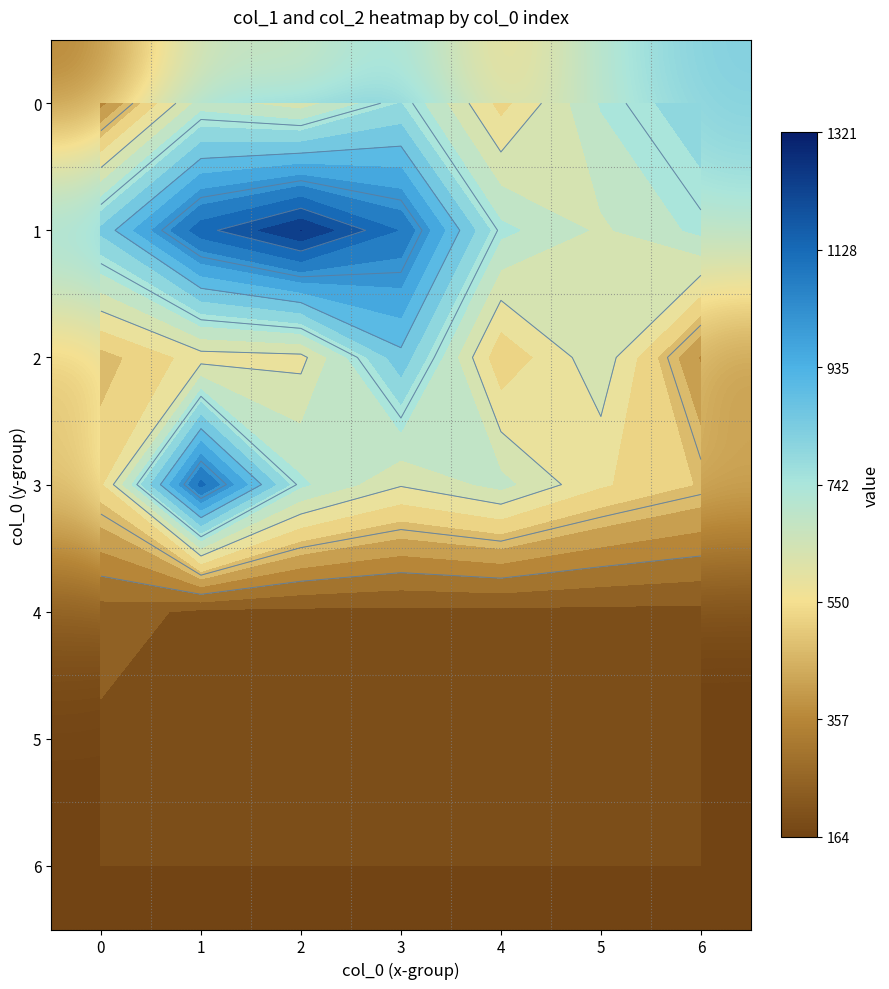

What is the sum of the 6 values at 5 and 6?

328.2